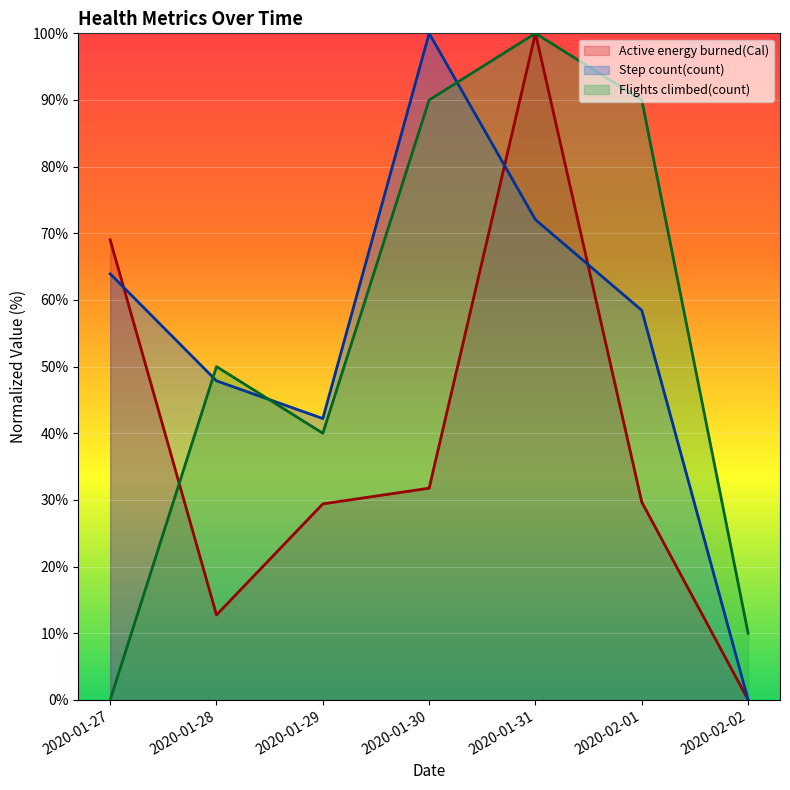

At which category is the sum across all series the highest?

2020-01-31